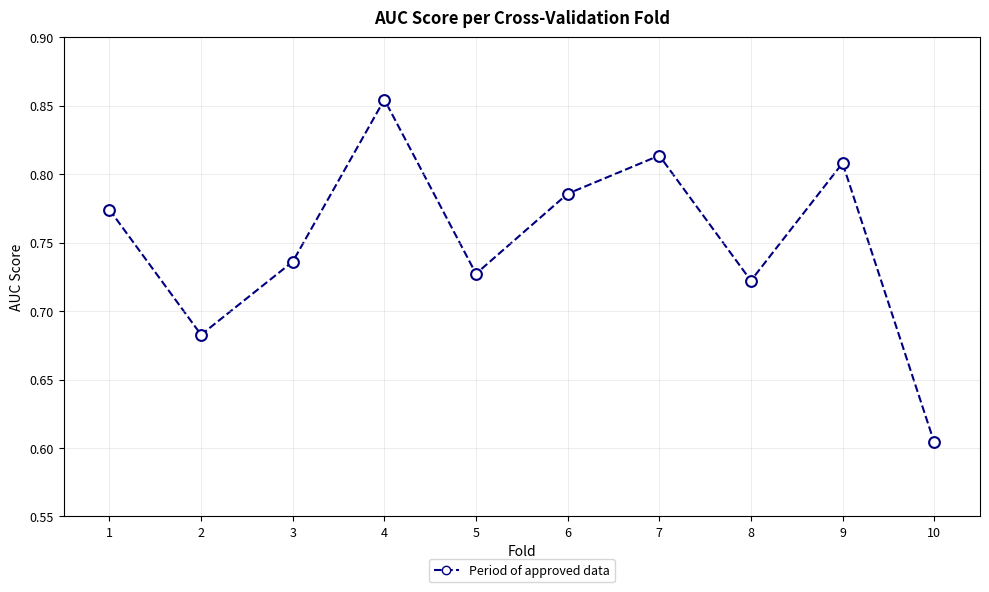

What is the range of Y values (max minus min)?

0.3